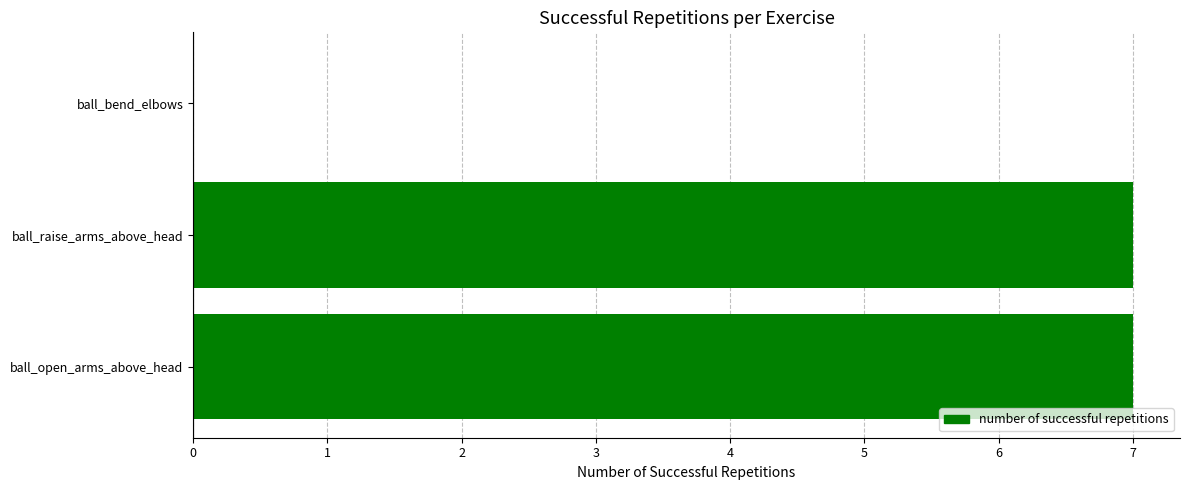

Reading bottom to top, list all the values displayed in this chart.

ball_open_arms_above_head=7	ball_raise_arms_above_head=7	ball_bend_elbows=0